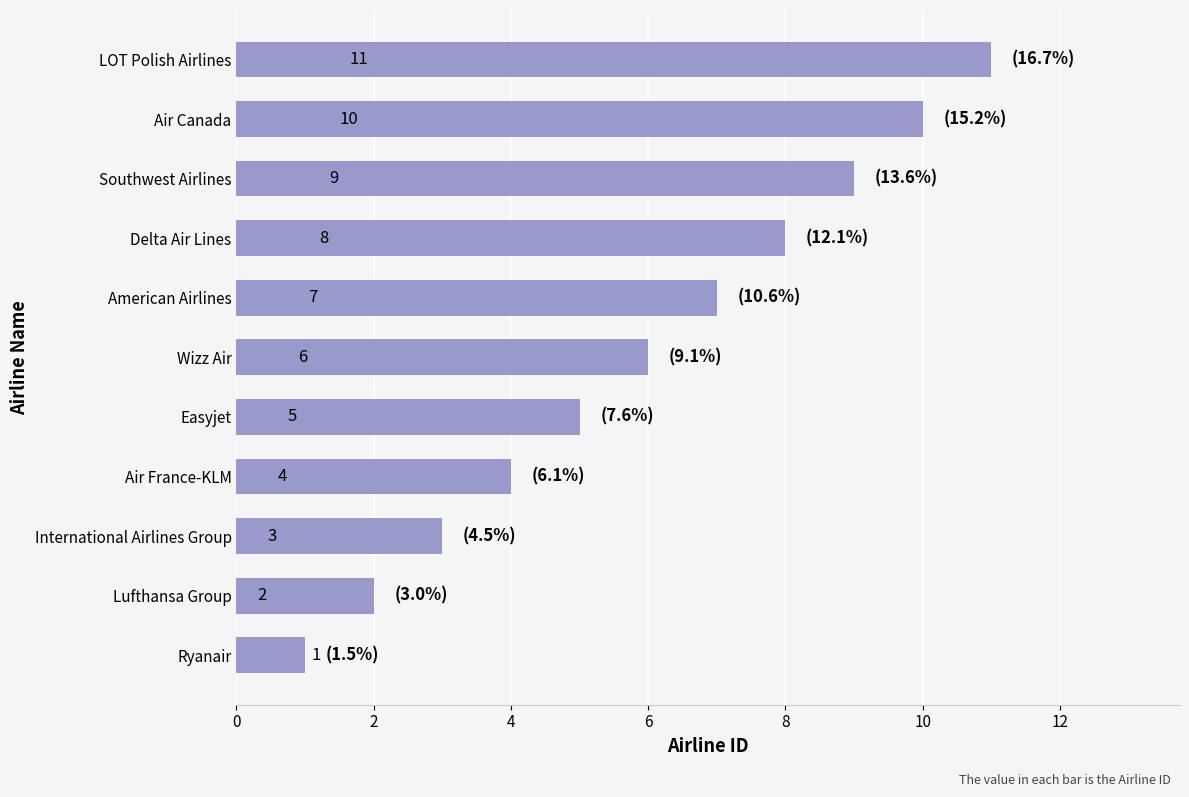

What is the sum of all values?

66